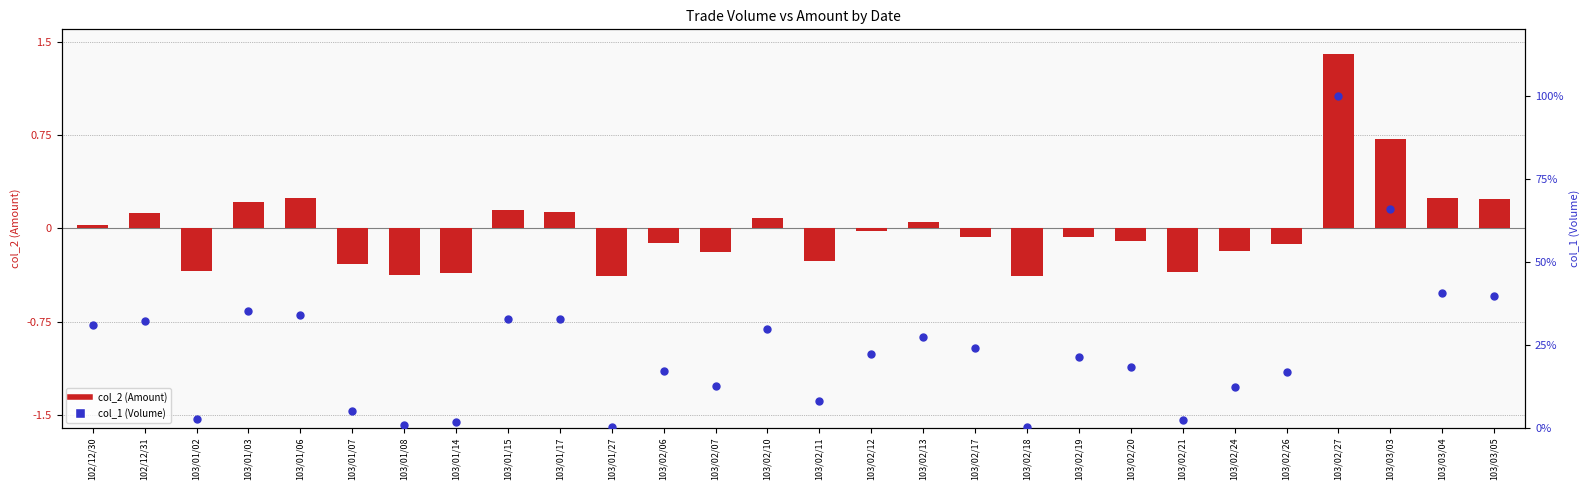

What is the total value across all series at 102/12/31?

32.1